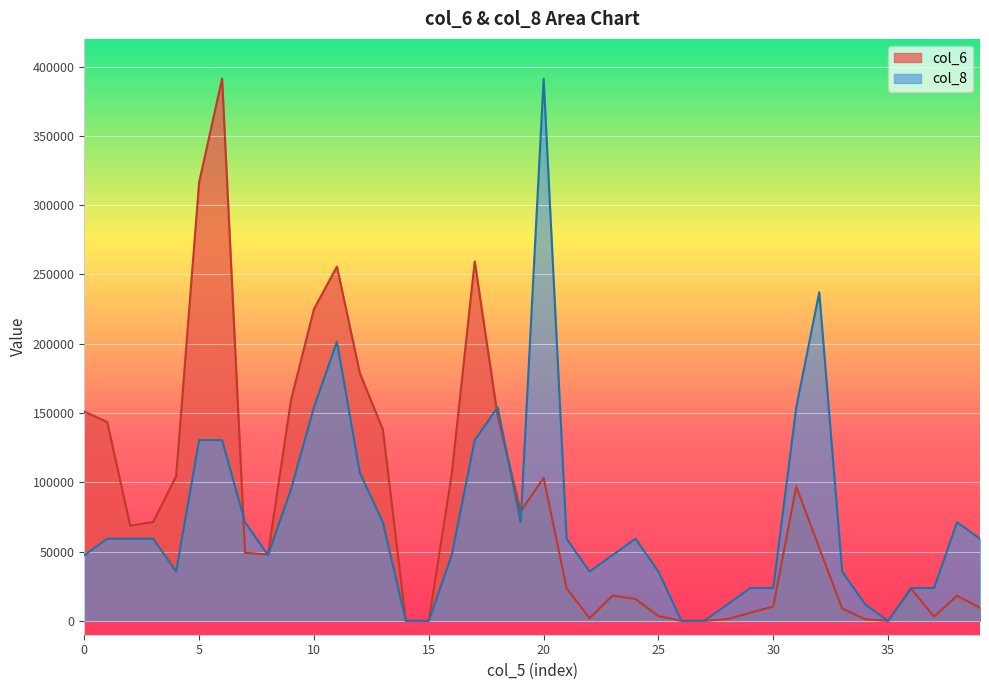

In col_8, how many points are lower than both neighbors (excluding endpoints)?

5